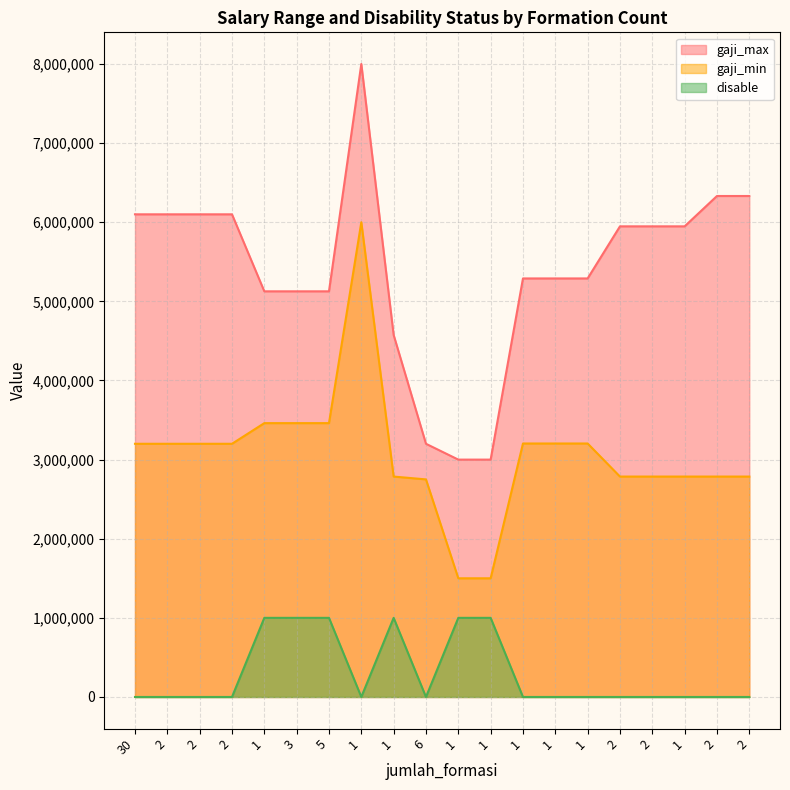

What is the approximate value of gaji_min at 2, to the nearest 10?

3200000